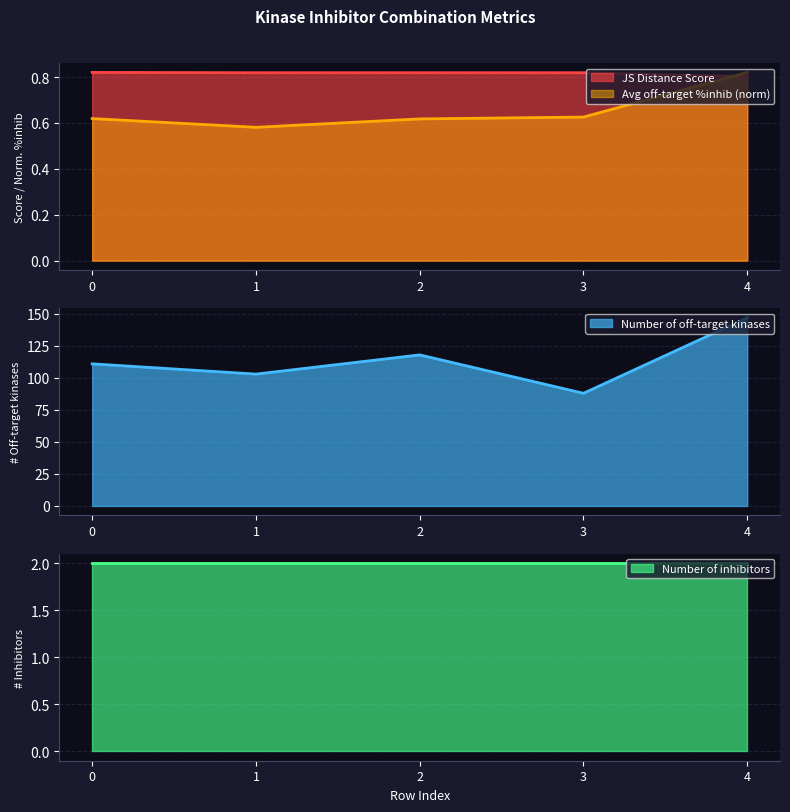

How many categories are shown in the chart?

5